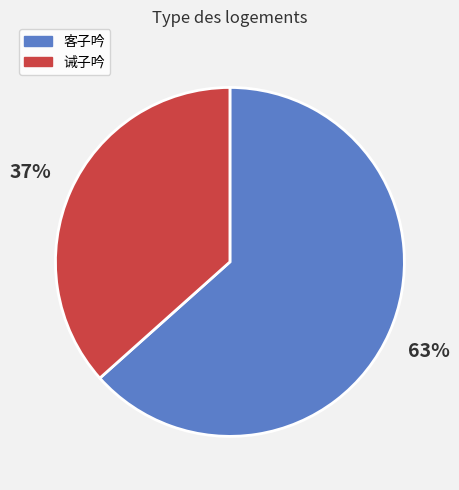

To the nearest percent, what portion does 客子吟 represent?

63%